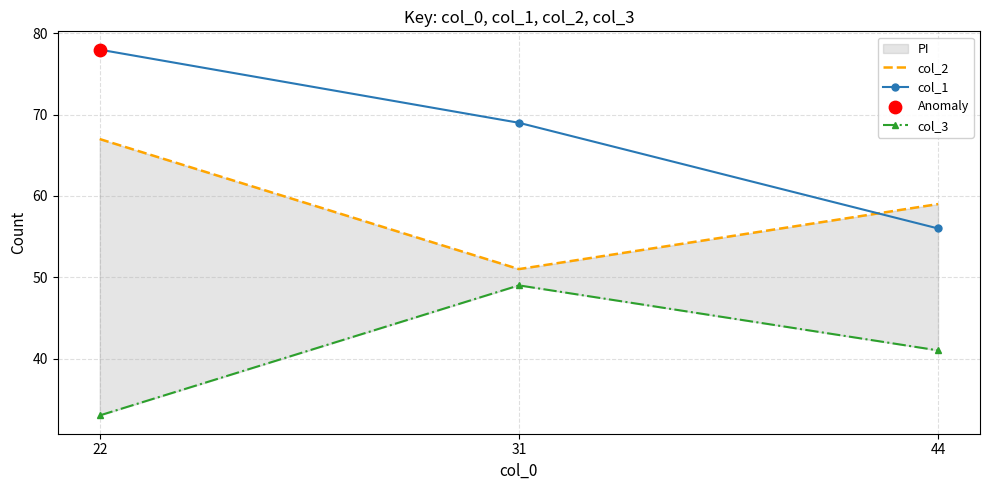

Which series has the largest Y range (max minus min)?

col_1